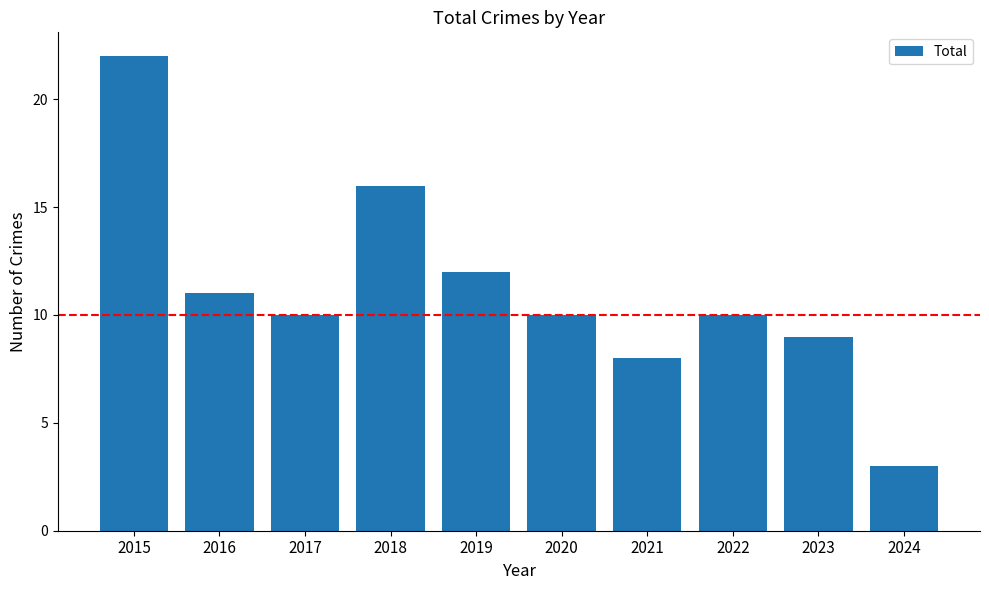

Which has a higher value, 2021 or 2019?

2019